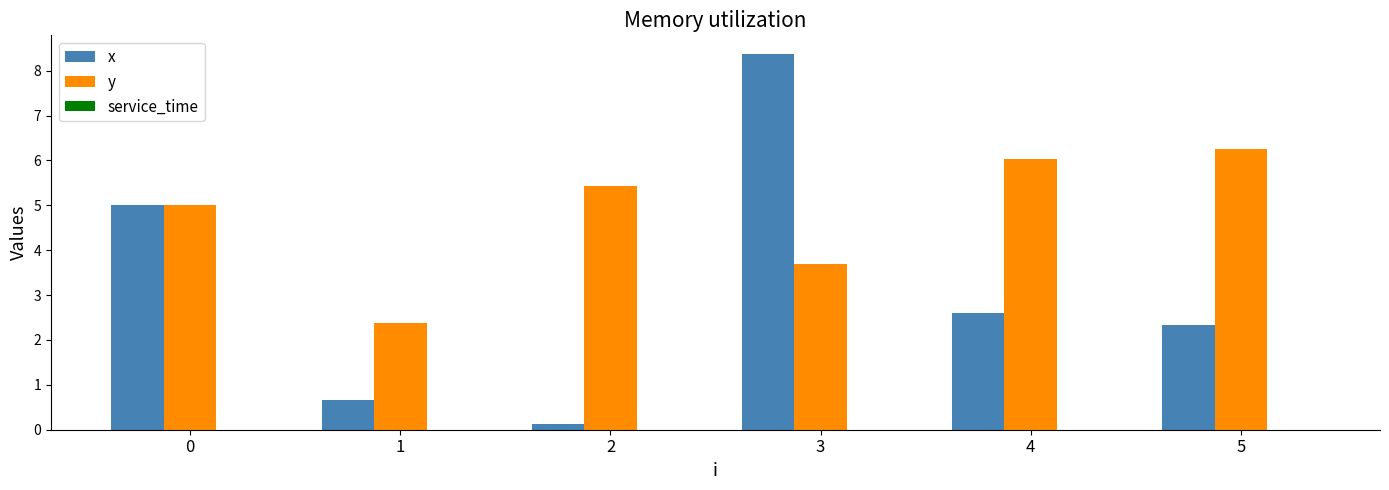

Which series has the largest range (max minus min)?

x